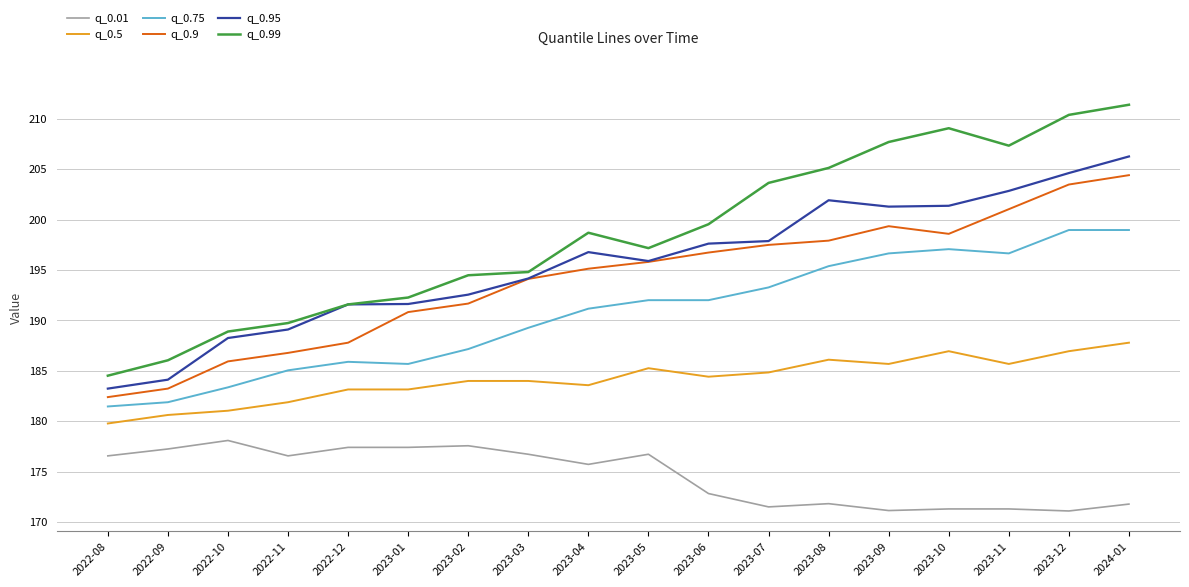

True or false: q_0.99 and q_0.75 intersect in this chart.

False